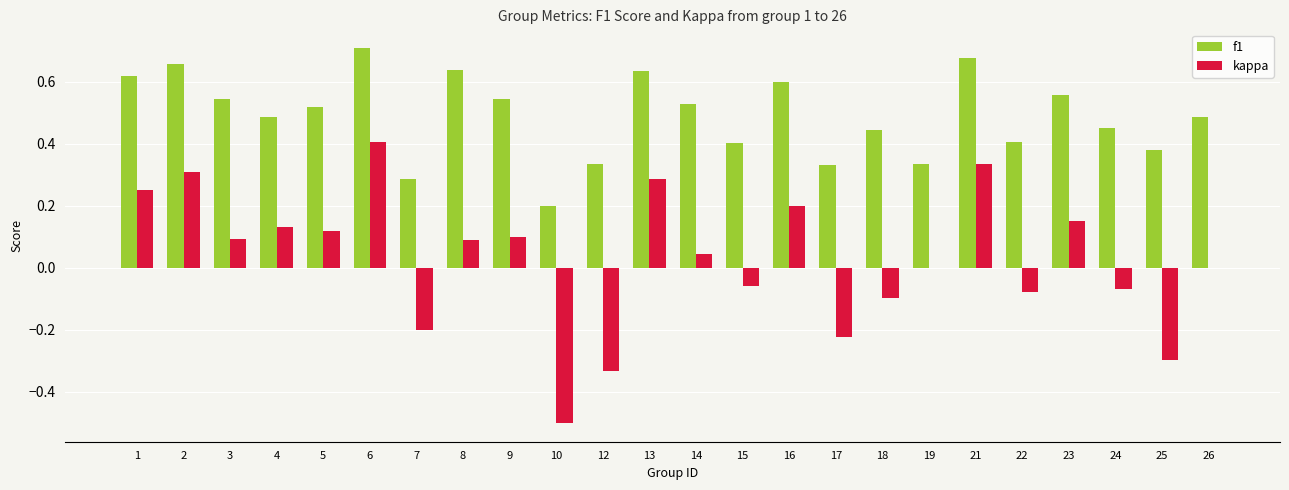

What is the total value across all series at 2?

1.0